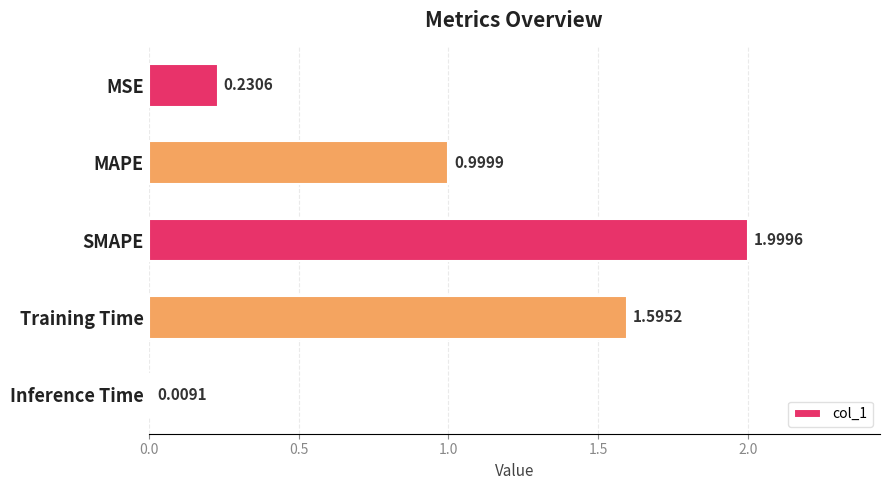

What is the label of the 1st bar from the top?

MSE